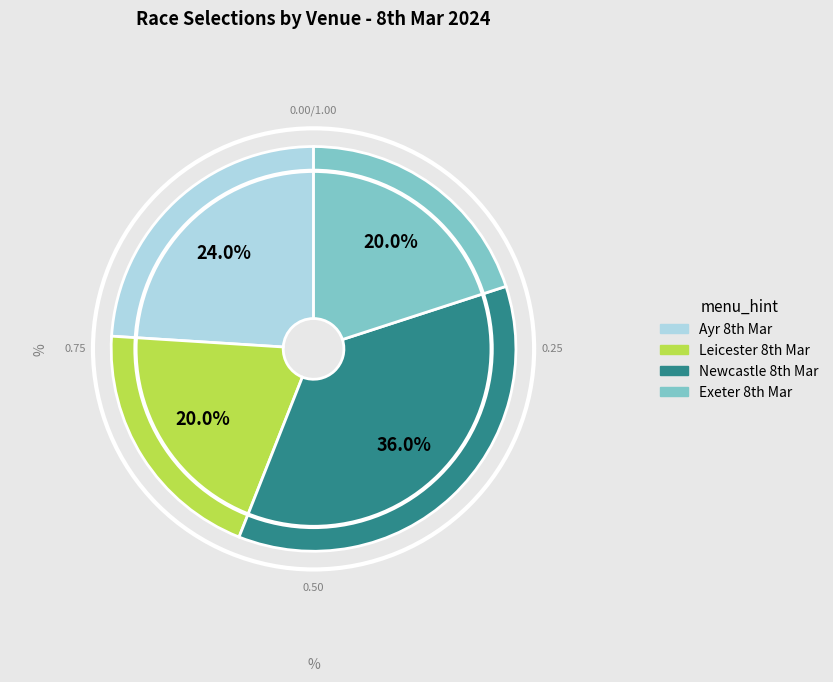

Is there any slice that represents more than half of the pie?

No